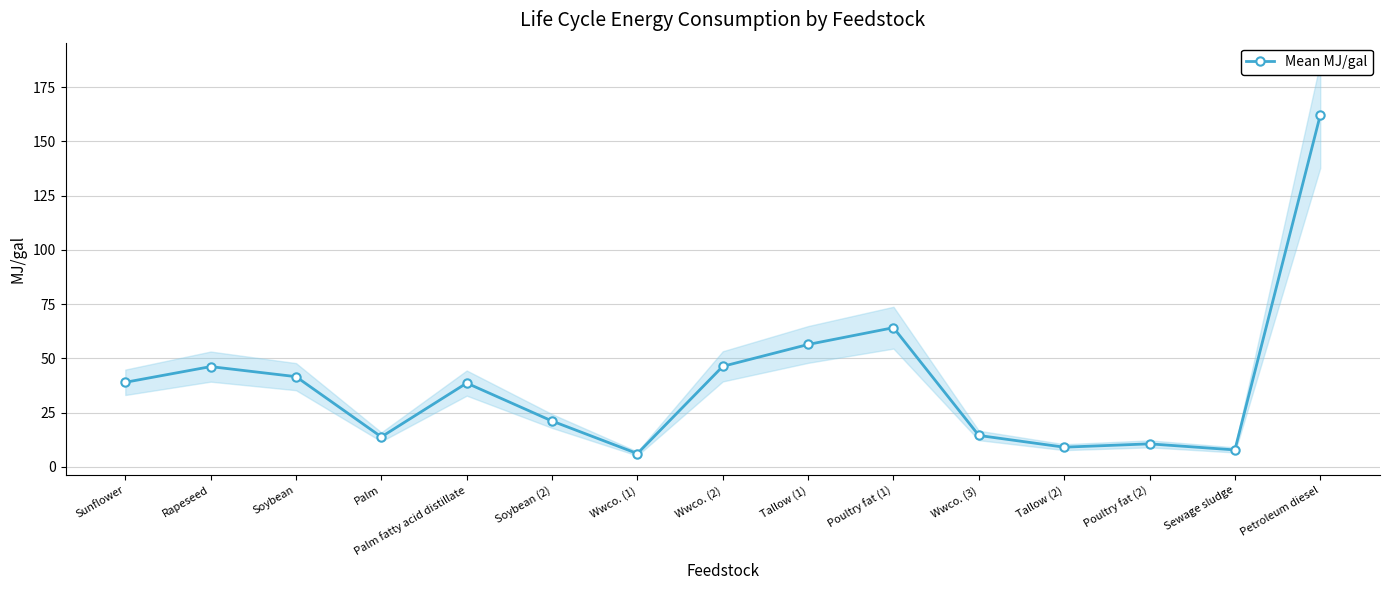

What is the value of the 5th point from the left?

38.6